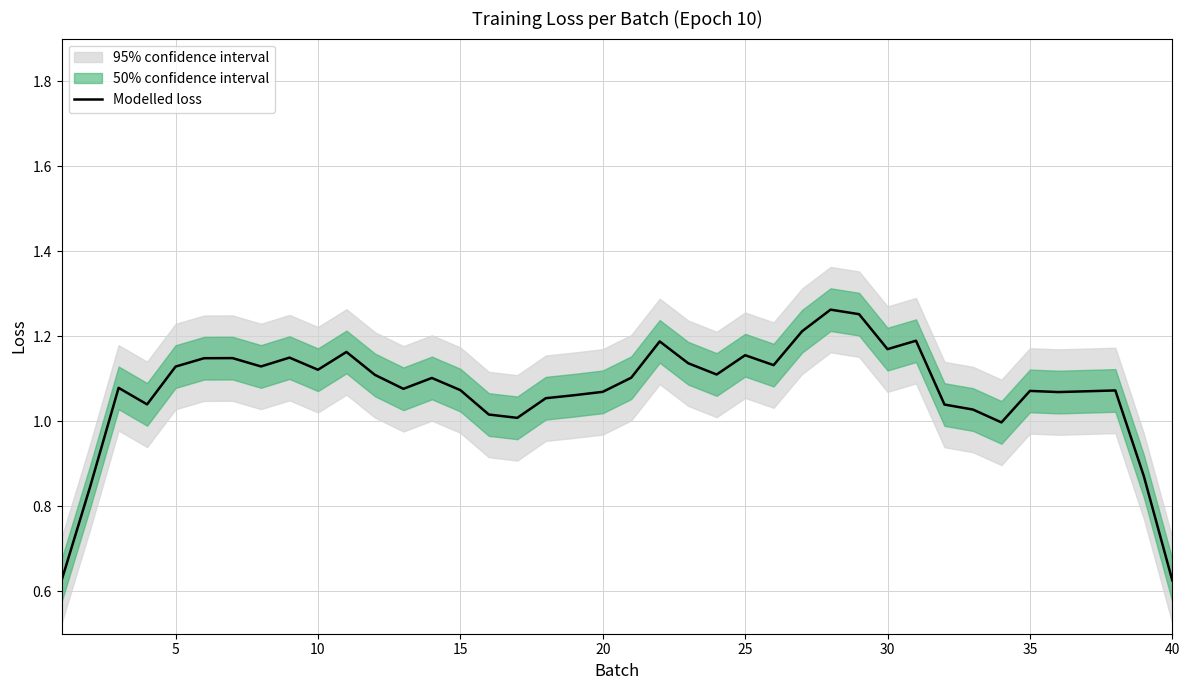

True or false: Modelled loss has a value of 0.3 at 40.

False